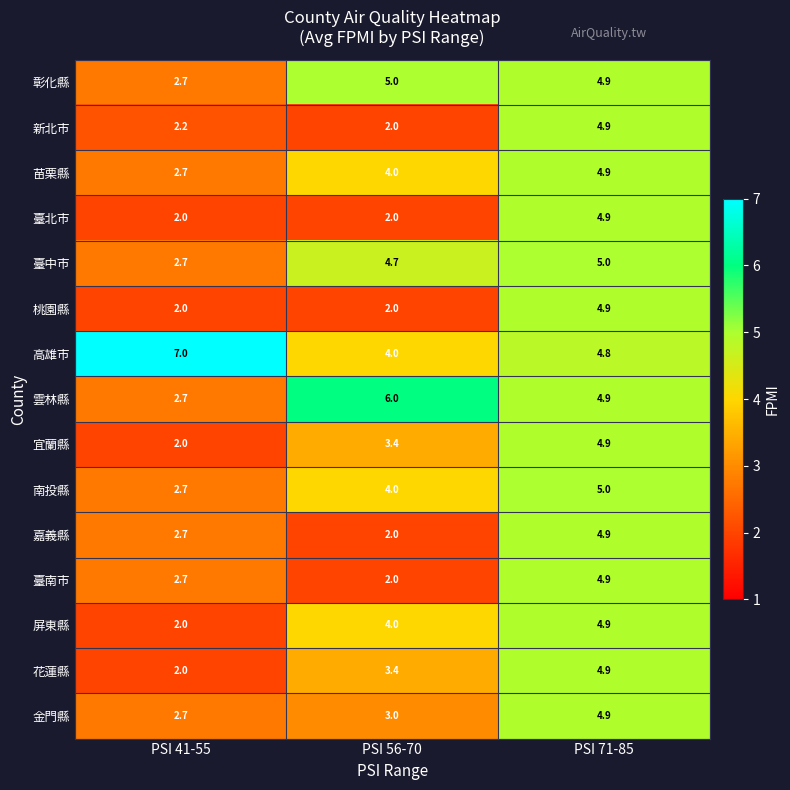

Rank the categories by 臺中市 value from highest to lowest.

PSI 71-85, PSI 56-70, PSI 41-55